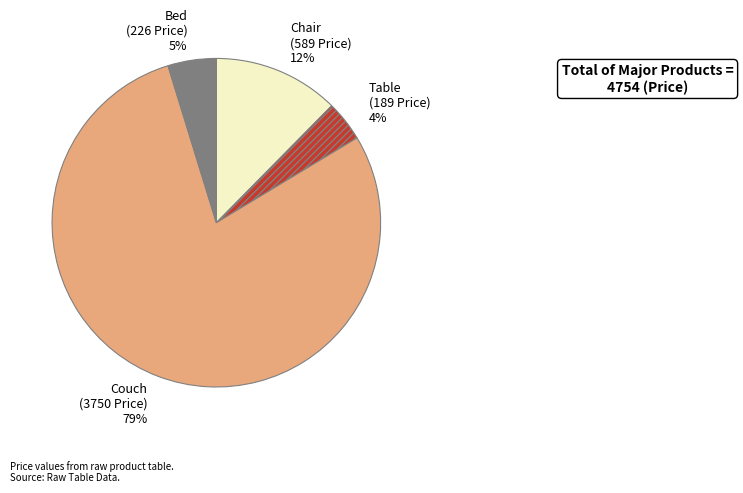

How many slices are in this pie chart?

4